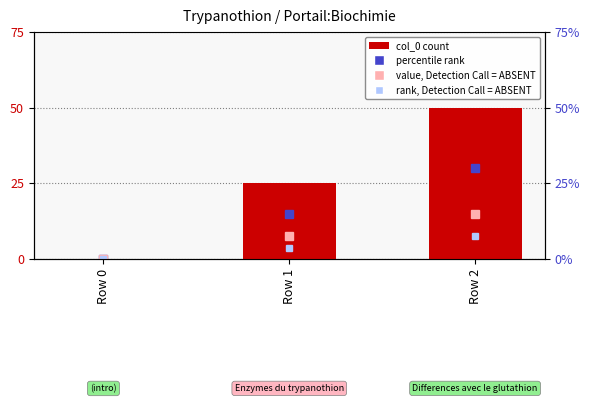

How many distinct data groups are displayed?

1